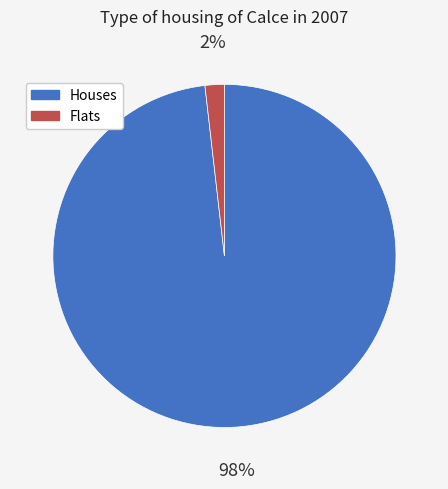

Is it true that Houses is 85% of the pie?

False